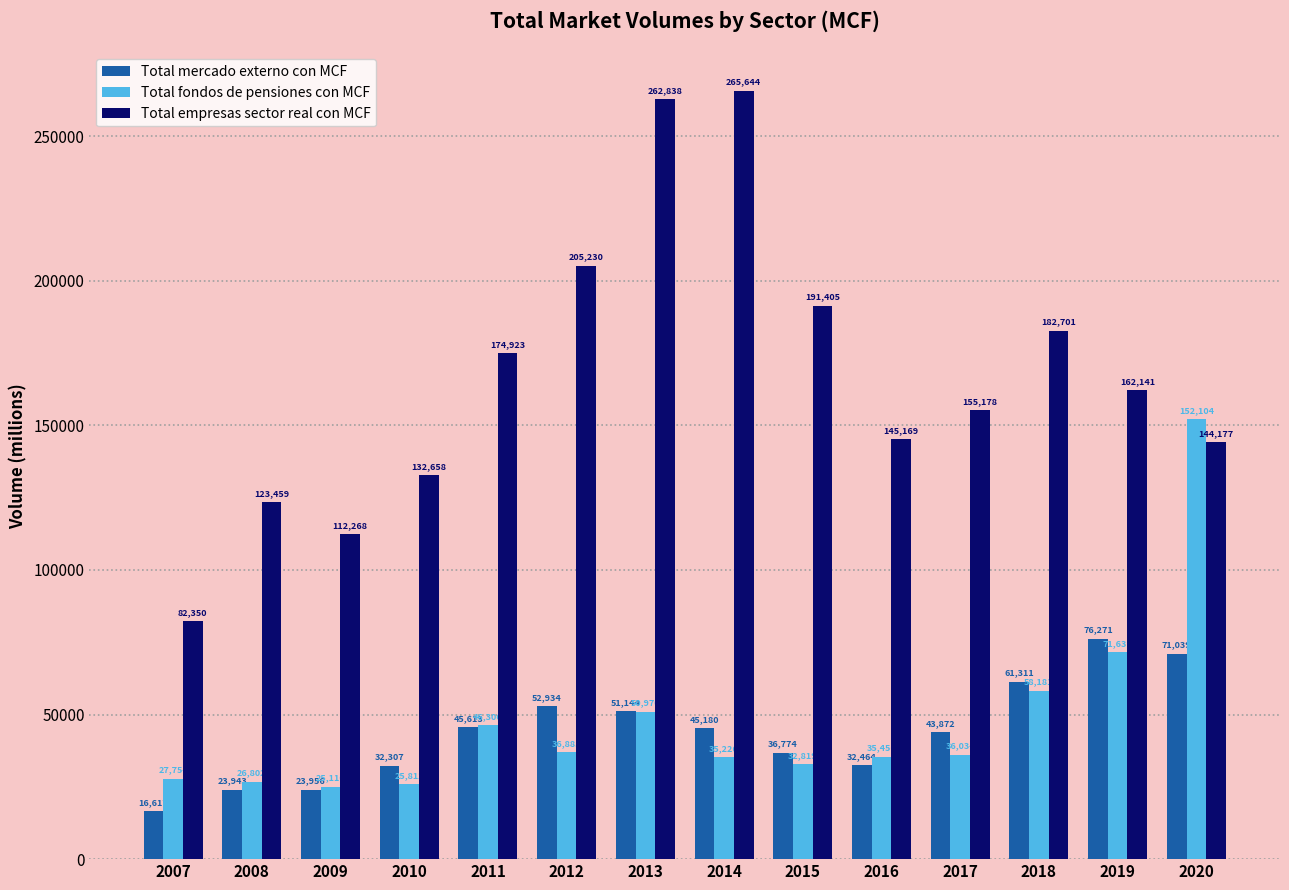

Which label corresponds to the smallest value in the chart?

2007